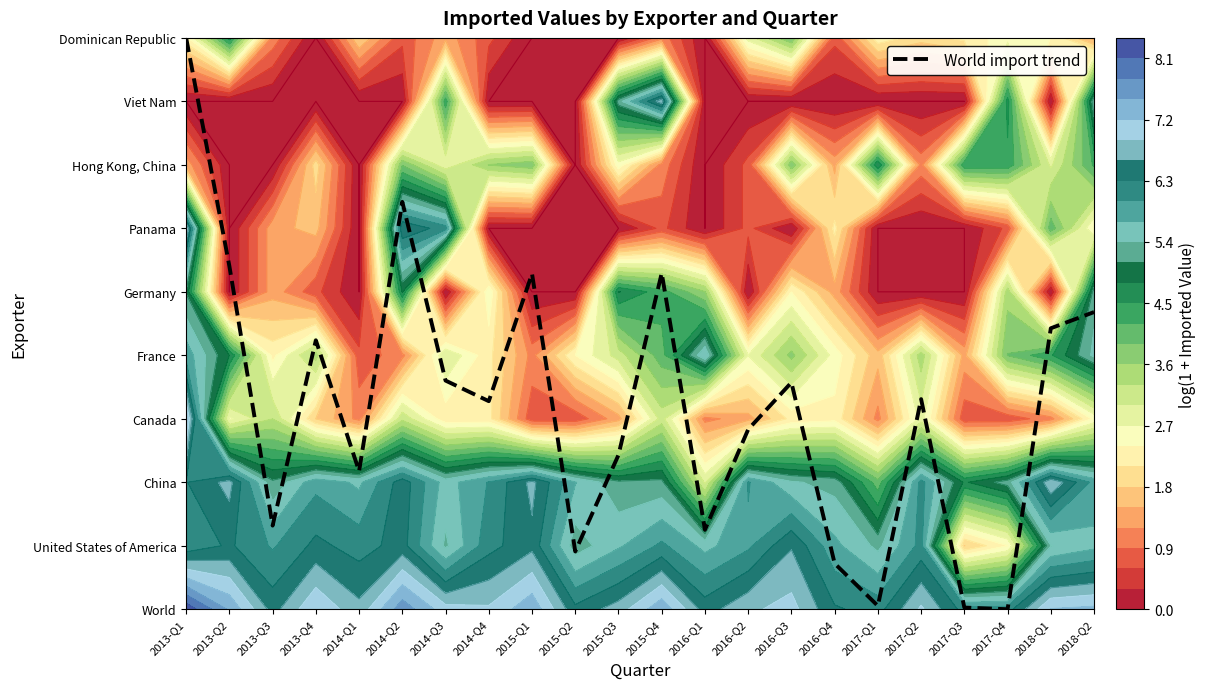

Which category has the highest value across all series?

2013-Q1